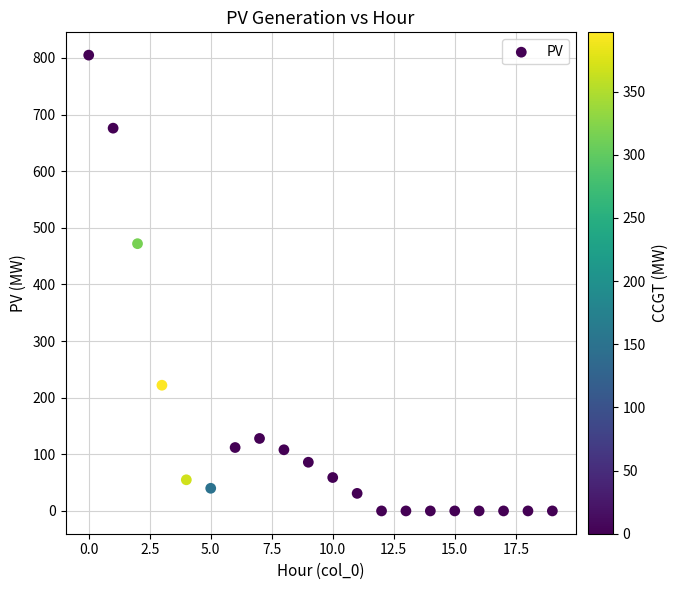

What Y value in the scatter plot is closest to 402?

472